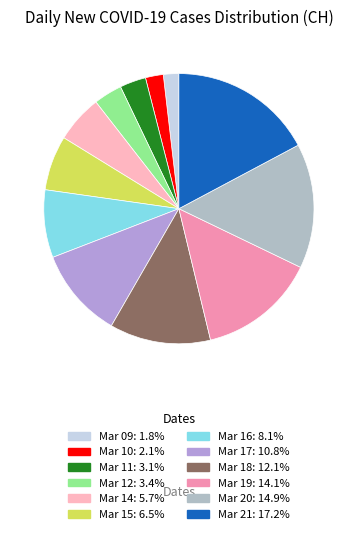

How many slices are in this pie chart?

12